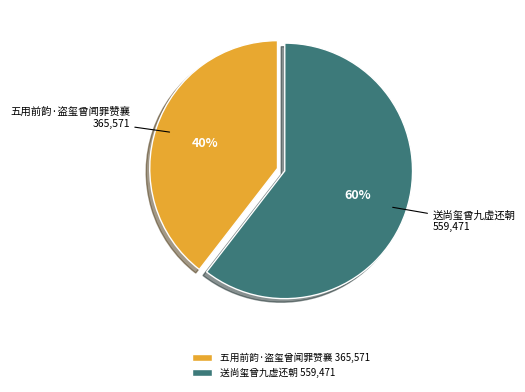

Which slice is the largest?

送尚玺曾九虚还朝